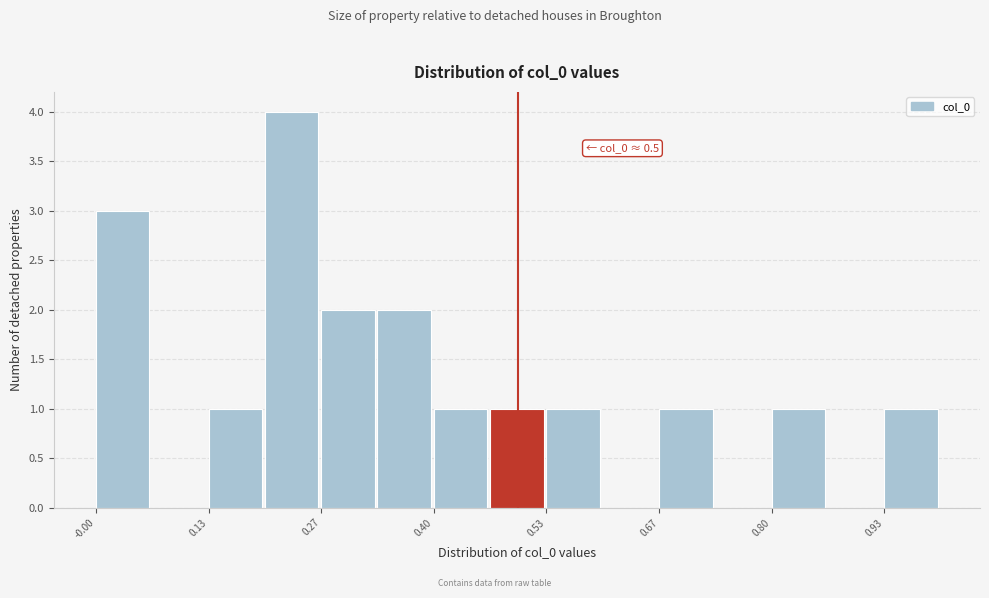

Around what value on the x-axis is the tallest bar? Give the approximate position of its centre, as read against the axis.

0.24